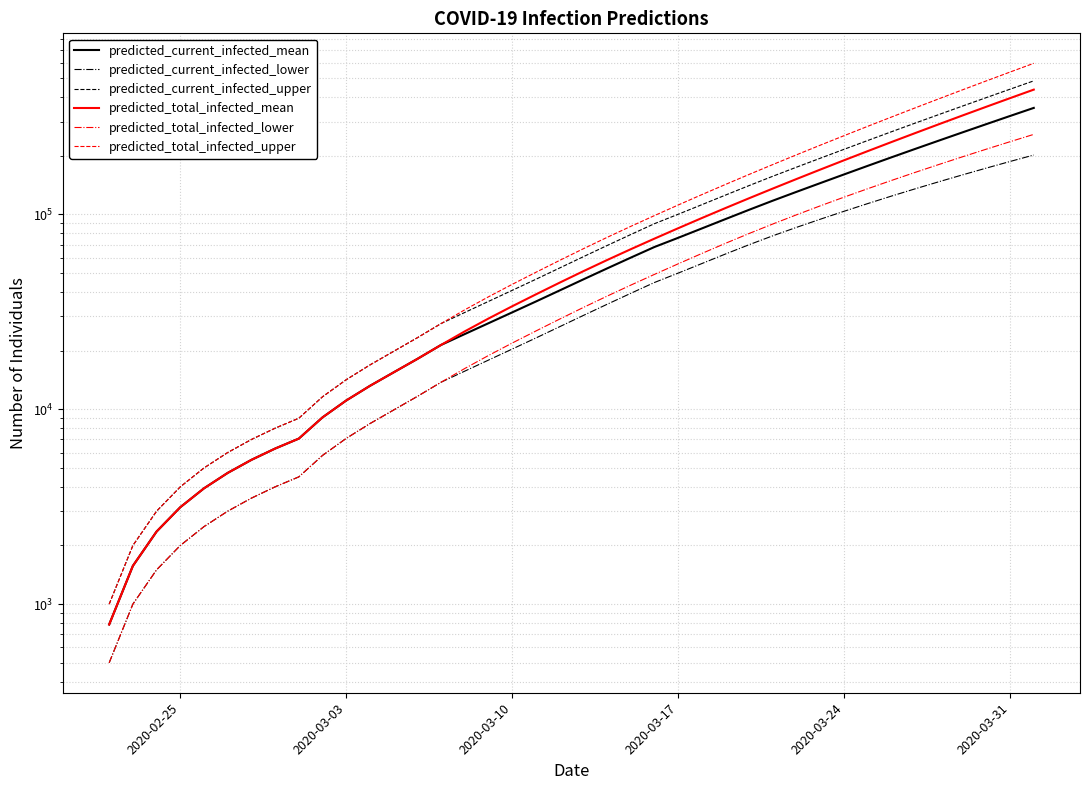

Which has a higher value, 2020-03-24 or 2020-03-17?

2020-03-24